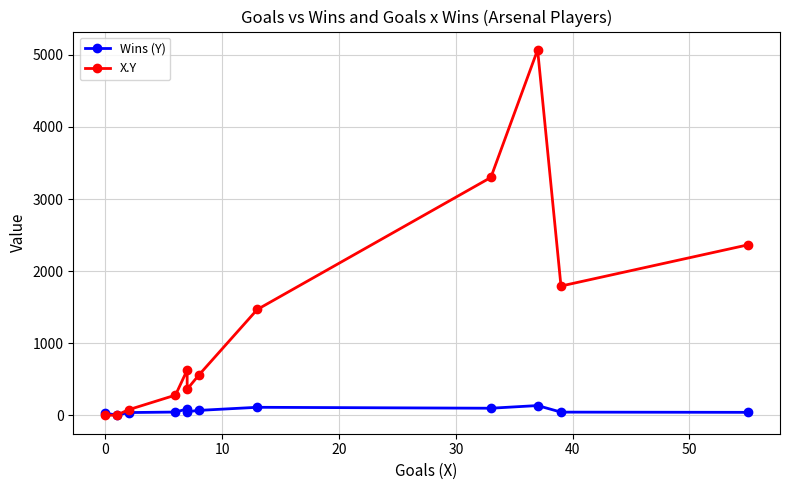

Reading right to left, what are all the values shown in this chart?

Wins (Y): 43	46	137	100	113	70	52	90	47	40	7	28
X.Y: 2365	1794	5069	3300	1469	560	364	630	282	80	7	0